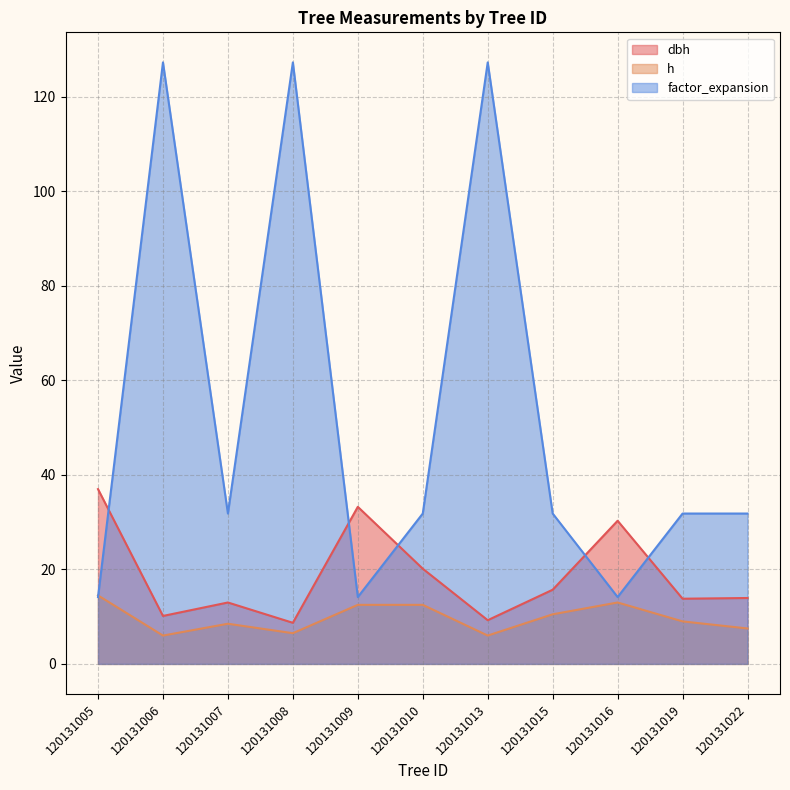

How many values in the h series exceed 9?

5